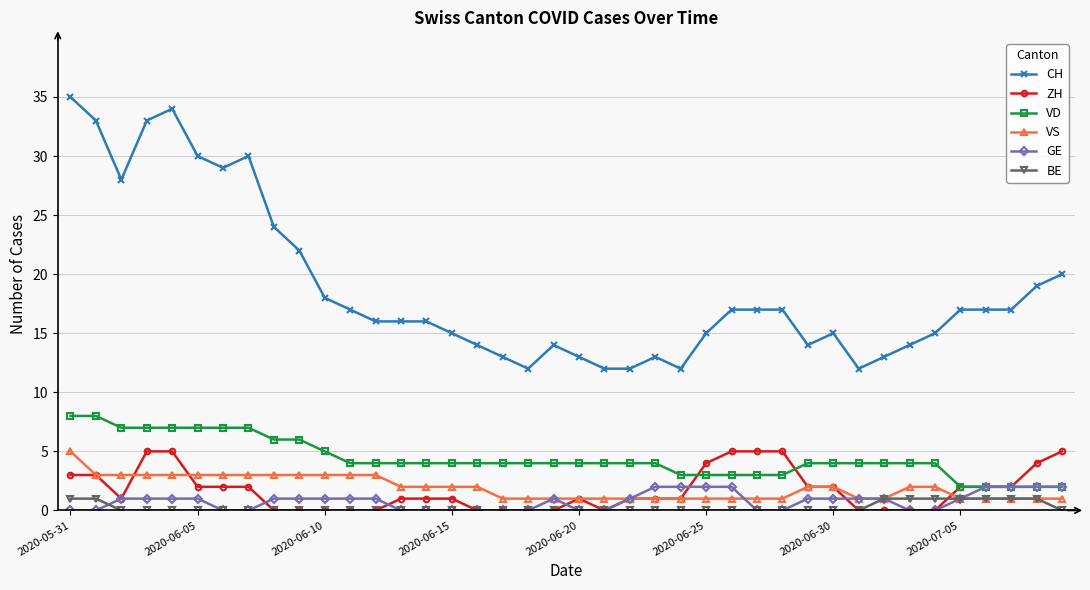

True or false: VD and VS intersect in this chart.

False